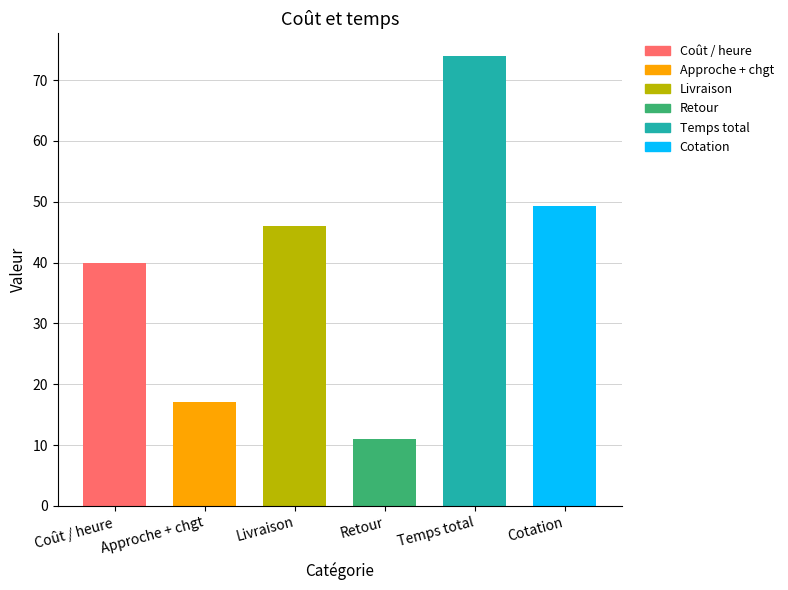

The chart shows a value of 112.5 at Temps total. True or false?

False